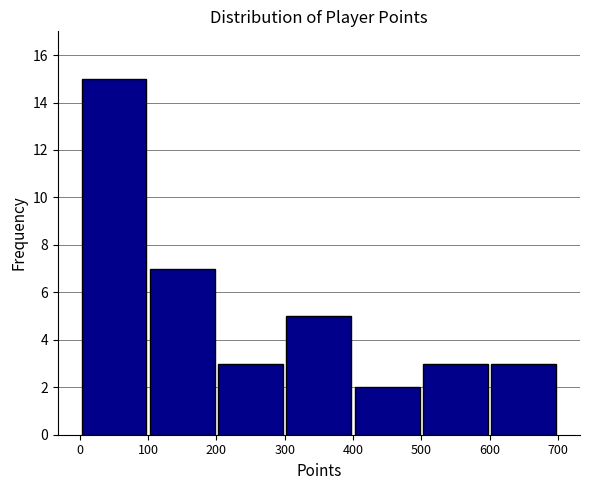

Reading left to right, transcribe this chart: for each bar, give the range it covers on the x-axis and its height. The values are not printed on the chart, so give them approximately, as read against the axis.

0 to 100: 15
100 to 200: 7
200 to 300: 3
300 to 400: 5
400 to 500: 2
500 to 600: 3
600 to 700: 3